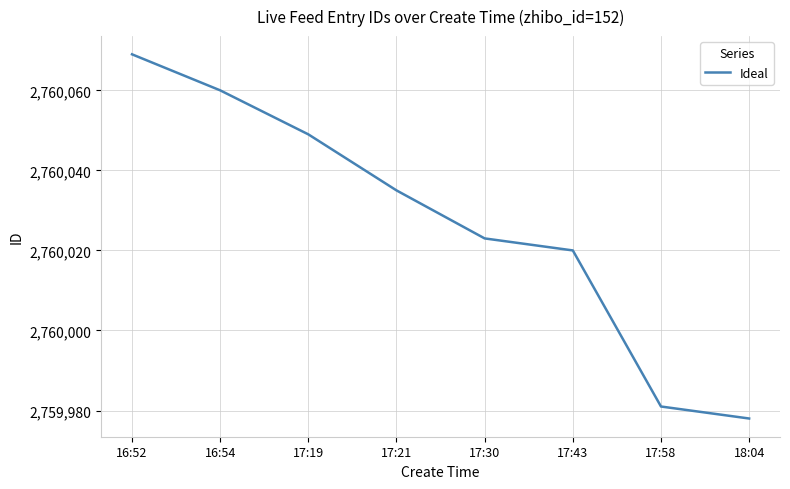

What is the ratio of the value at 17:43 to the value at 17:19?

1.0